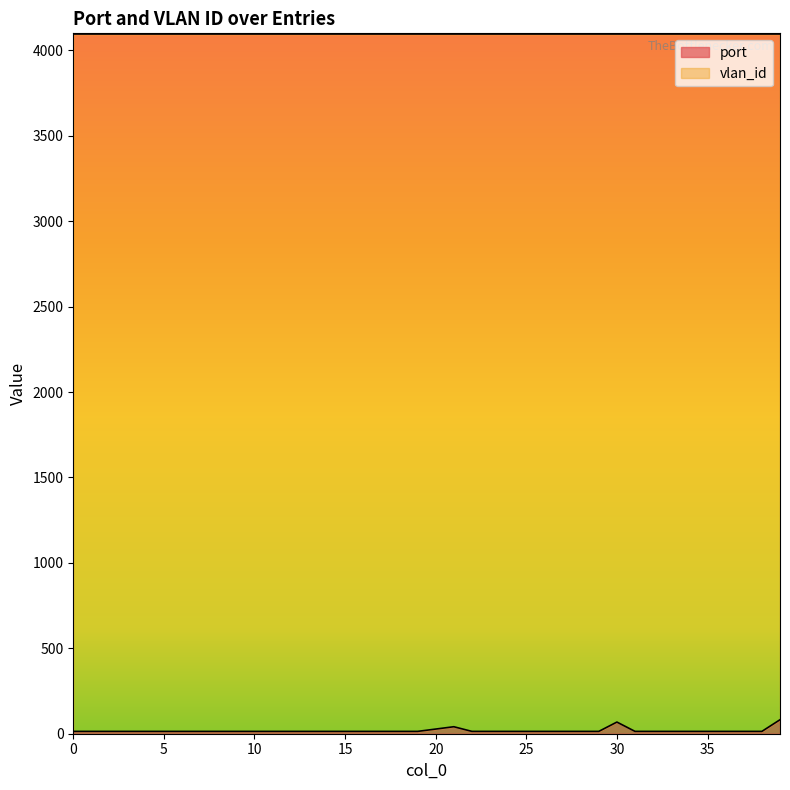

Does the chart display data point markers on the line(s)?

No